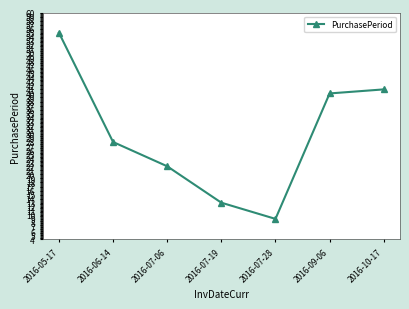

Which label corresponds to the smallest value in the chart?

2016-07-28